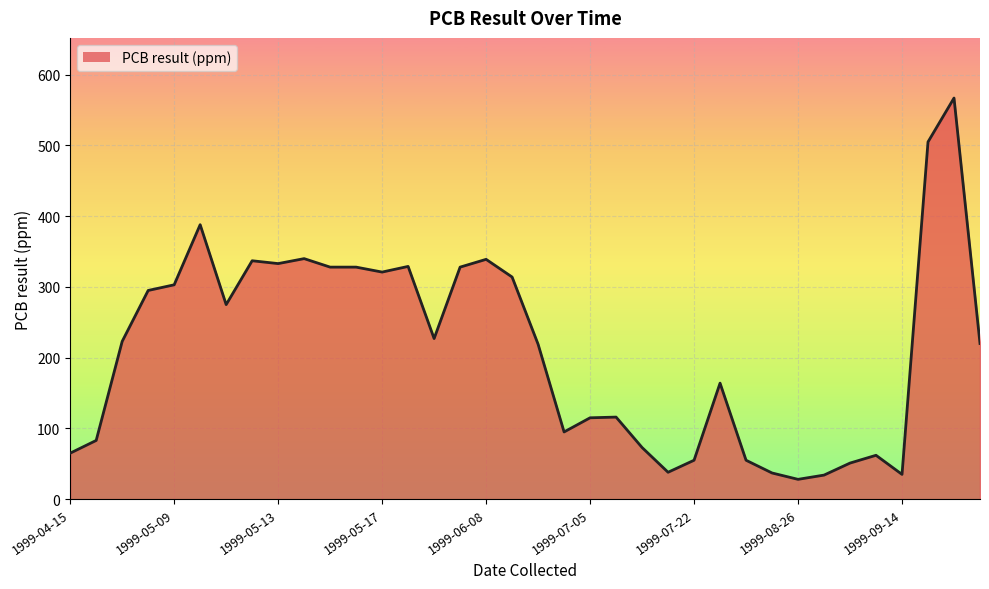

What is the difference between the maximum and minimum values?

539